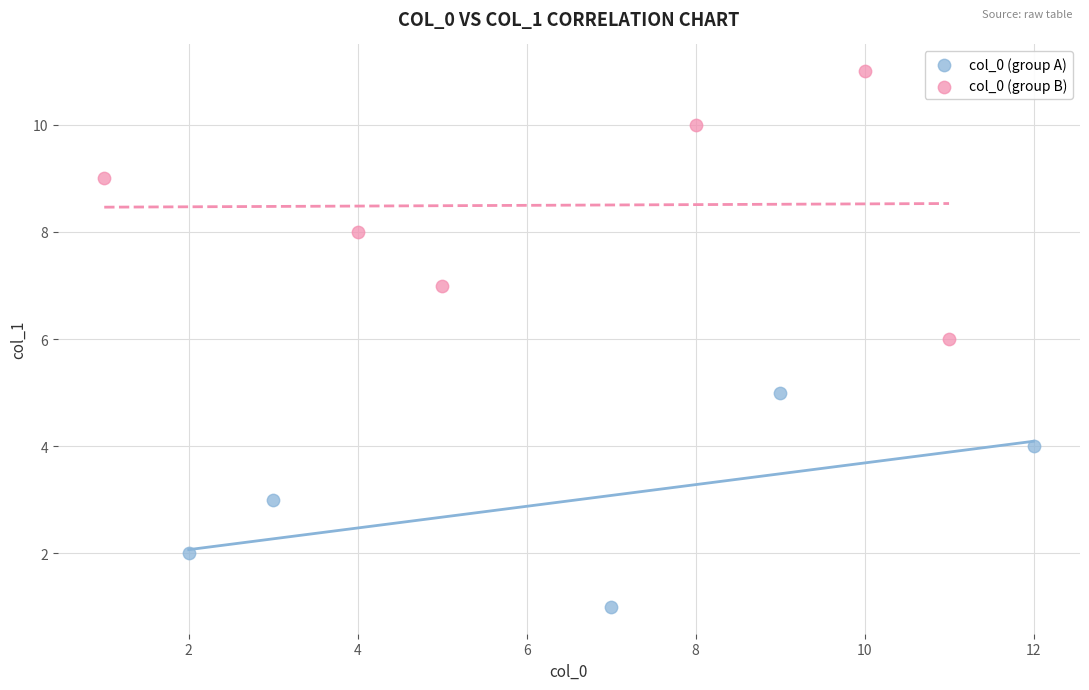

Which series reaches the minimum Y coordinate?

col_0 (group A)